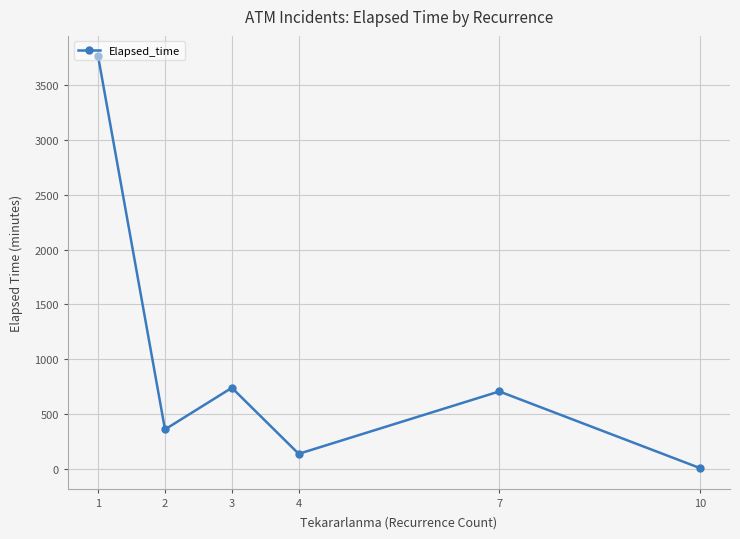

How many points are higher than both their immediate neighbors (excluding endpoints)?

2